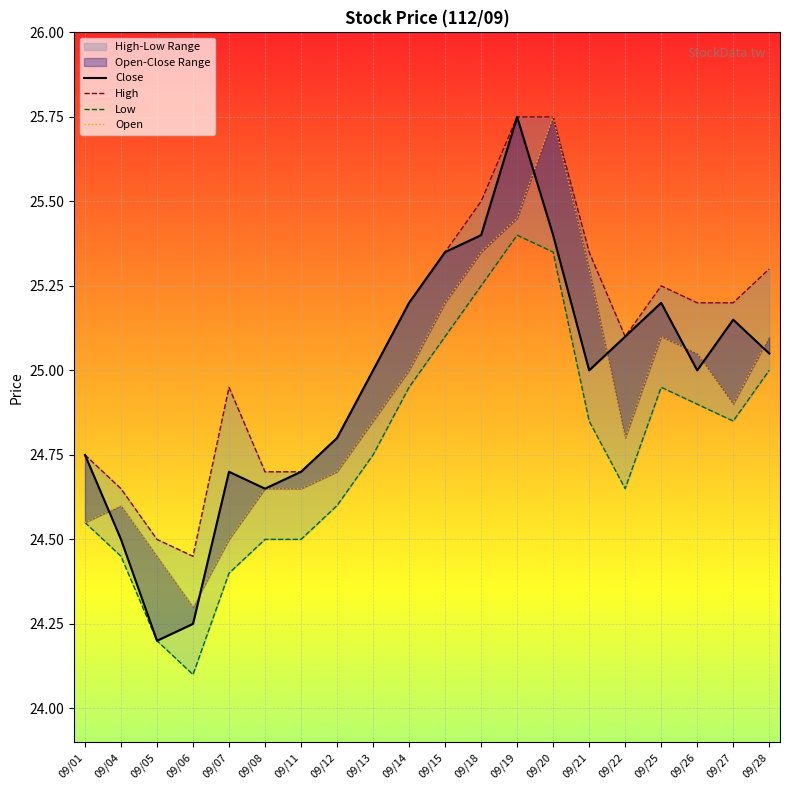

What is the sum of the Low values at 09/01 and 09/28?

49.5